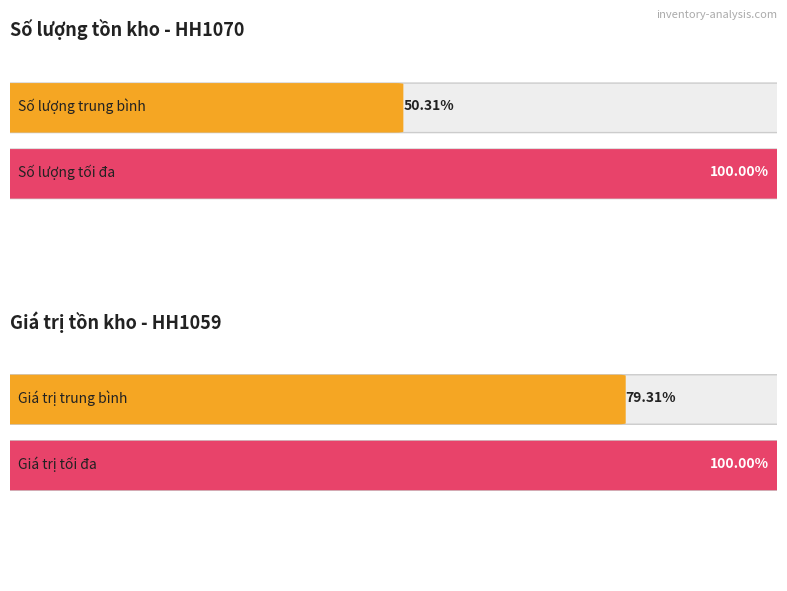

How many bars are there in each group?

2